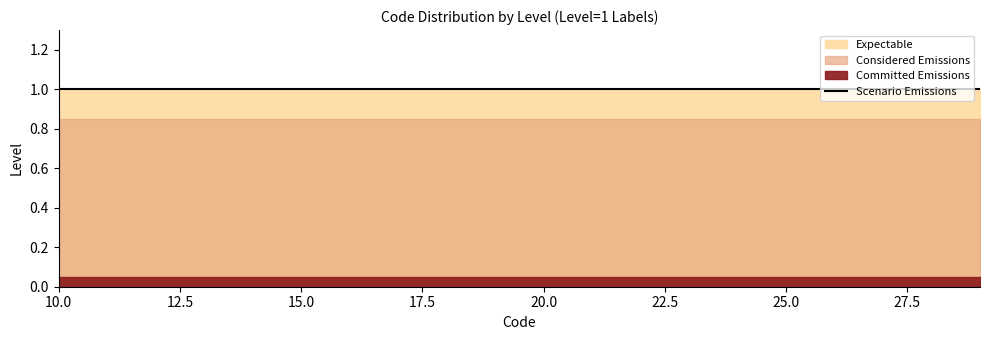

True or false: Expectable and Scenario Emissions cross at least once.

False